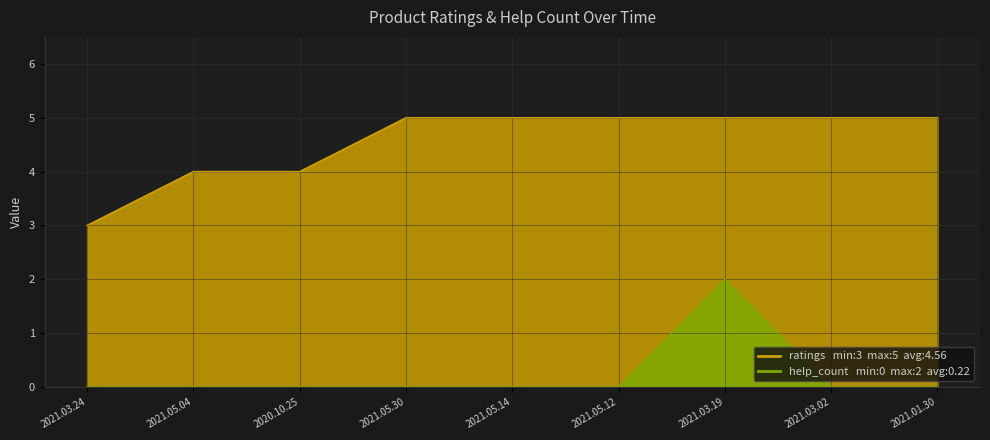

True or false: help_count and ratings intersect in this chart.

False